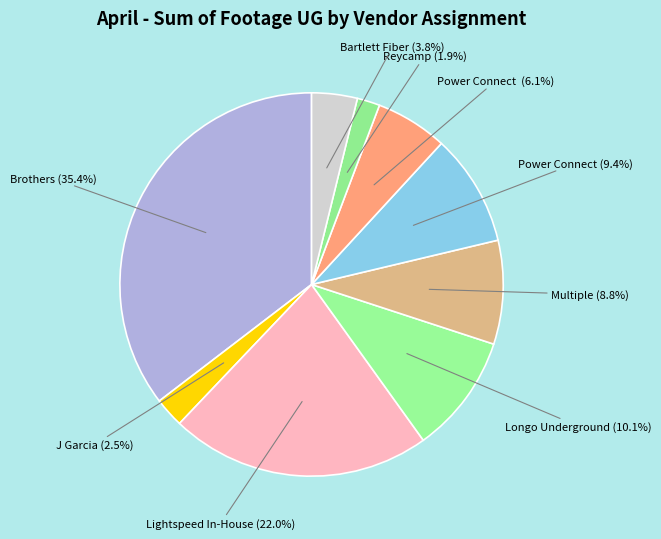

How many slices are in this pie chart?

9